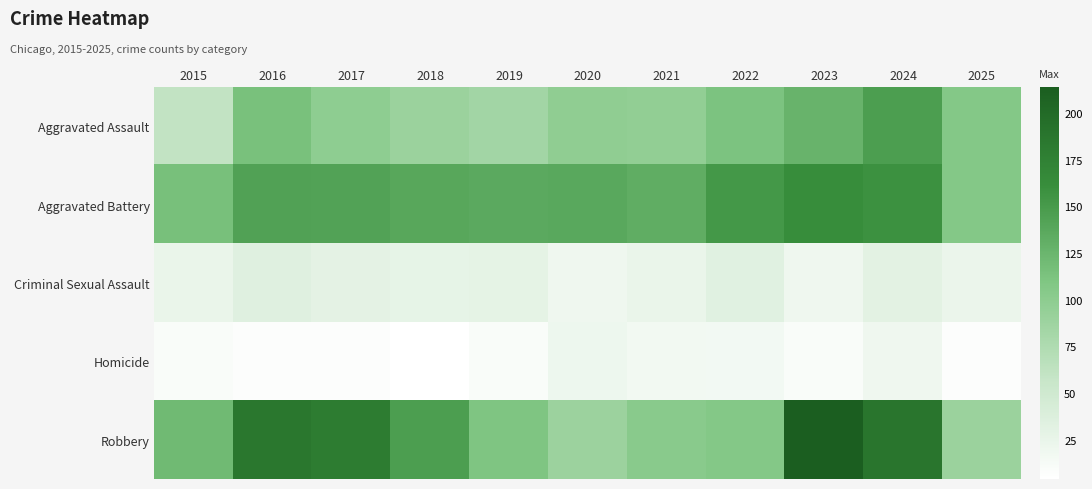

Which category has the lowest value across all series?

2018